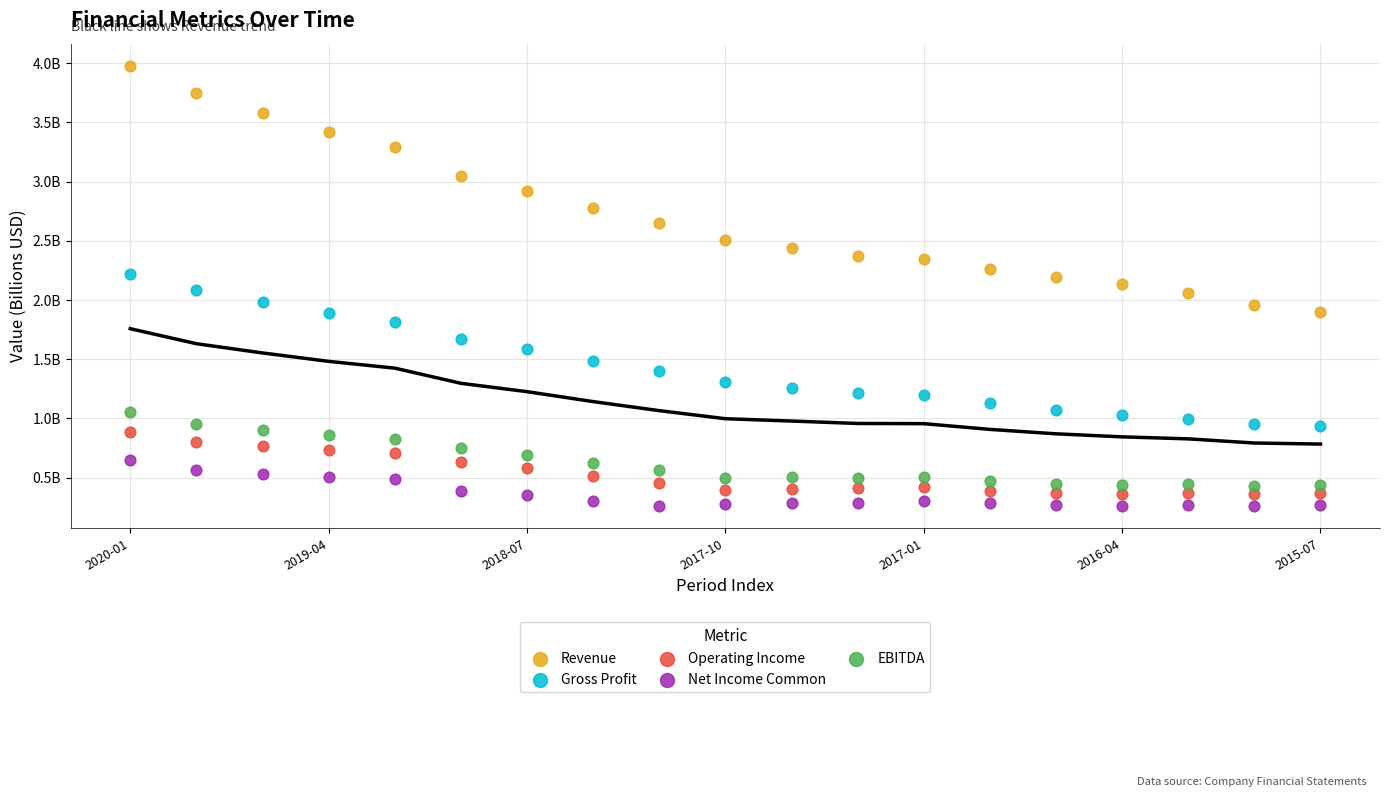

What are all the series names shown in the legend?

Revenue, Gross Profit, Operating Income, Net Income Common, EBITDA